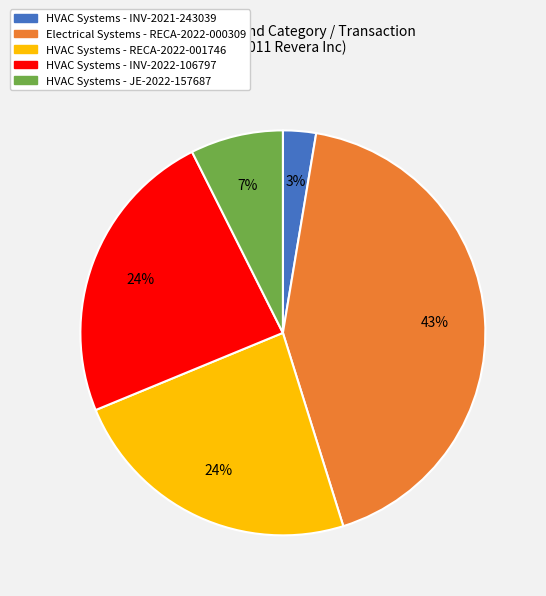

Do HVAC Systems - RECA-2022-001746 and Electrical Systems - RECA-2022-000309 together represent more than half of the pie?

Yes